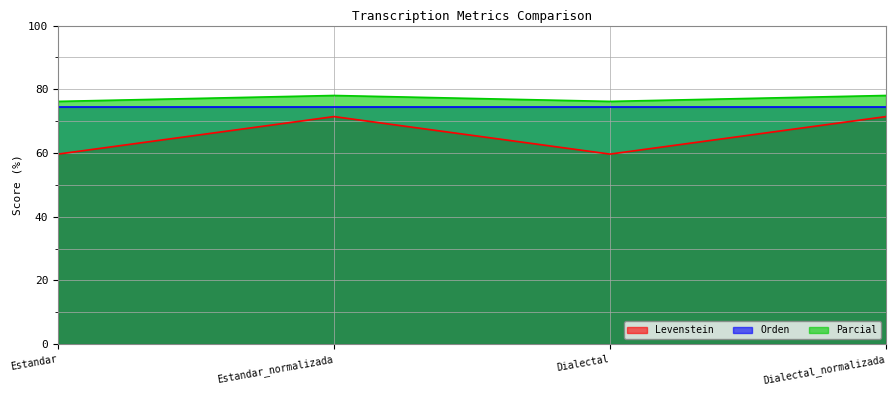

The Levenstein series shows 42.4 at Estandar_normalizada. True or false?

False